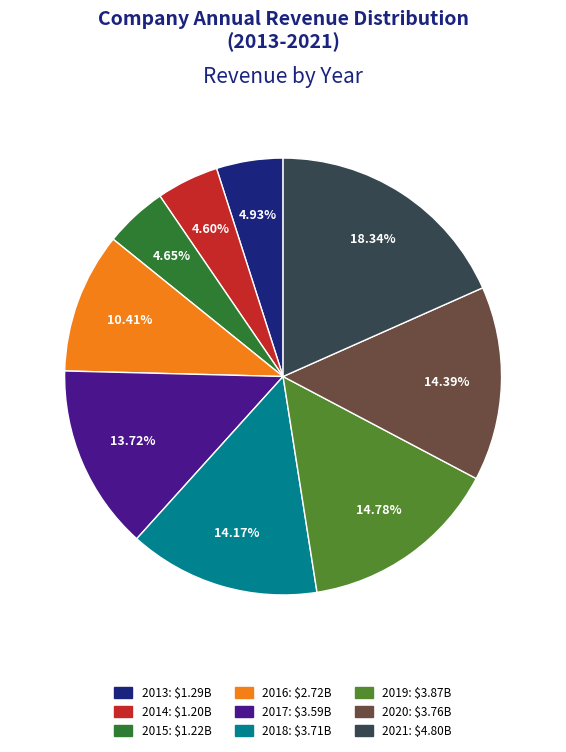

Combined, what portion of the pie is 2021 and 2016?

28.8%